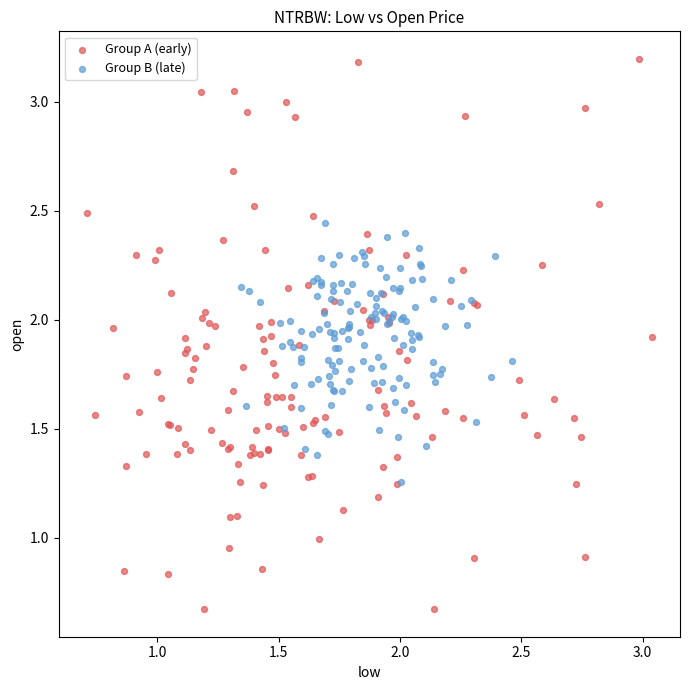

Which series has the widest spread of Y values?

Group A (early)